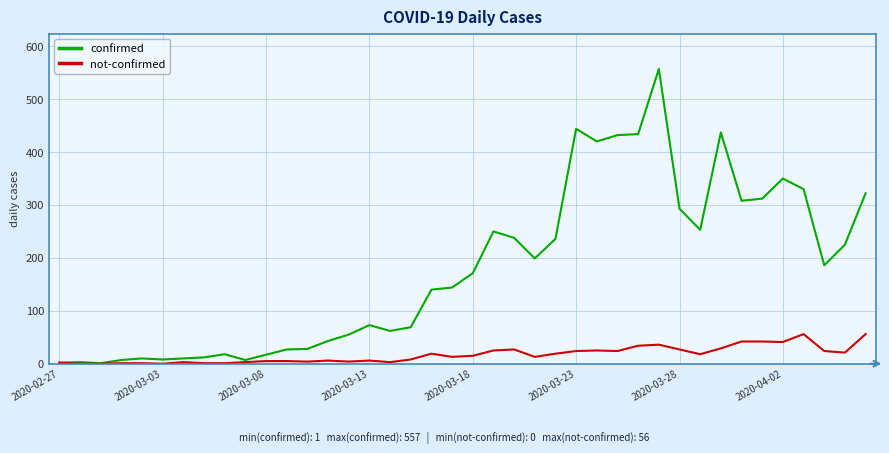

What is the highest value of the confirmed series?

557